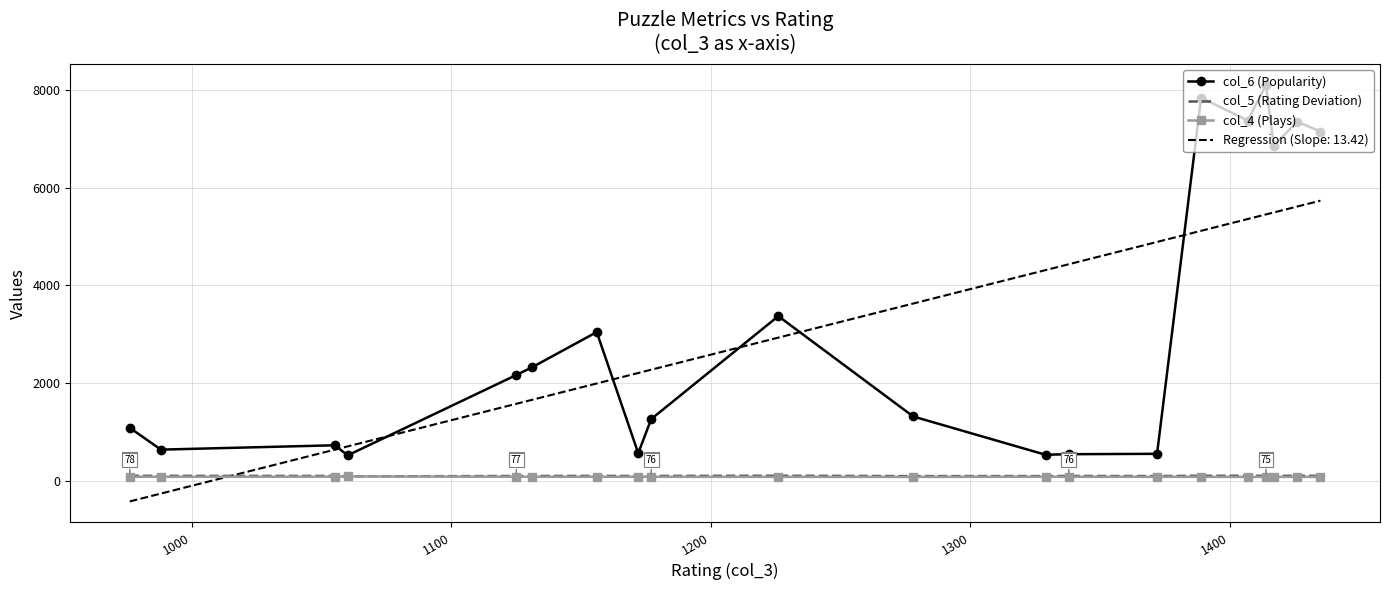

What is the lowest value of the col_6 (Popularity) series?

516.0